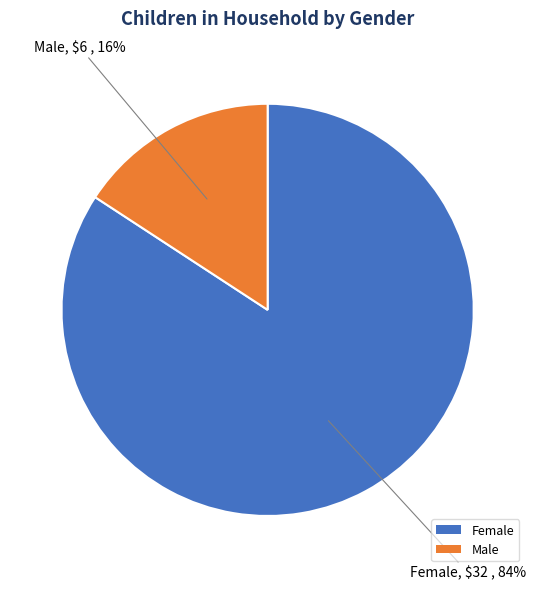

Is there any slice that represents more than half of the pie?

Yes